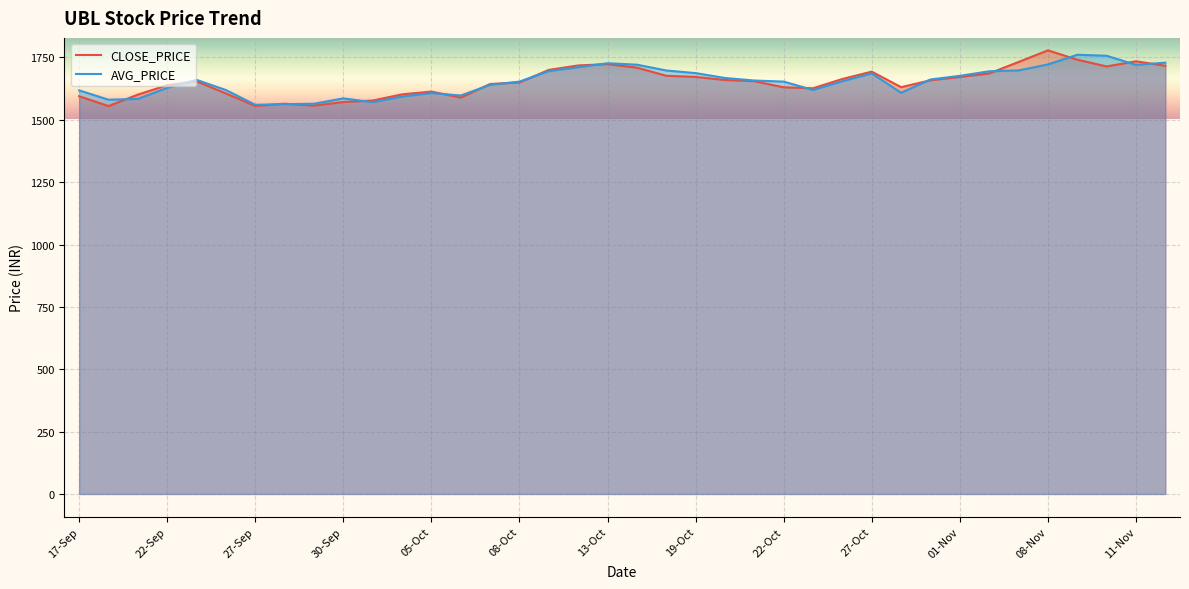

True or false: CLOSE_PRICE has more than 0 points higher than both neighbors.

True